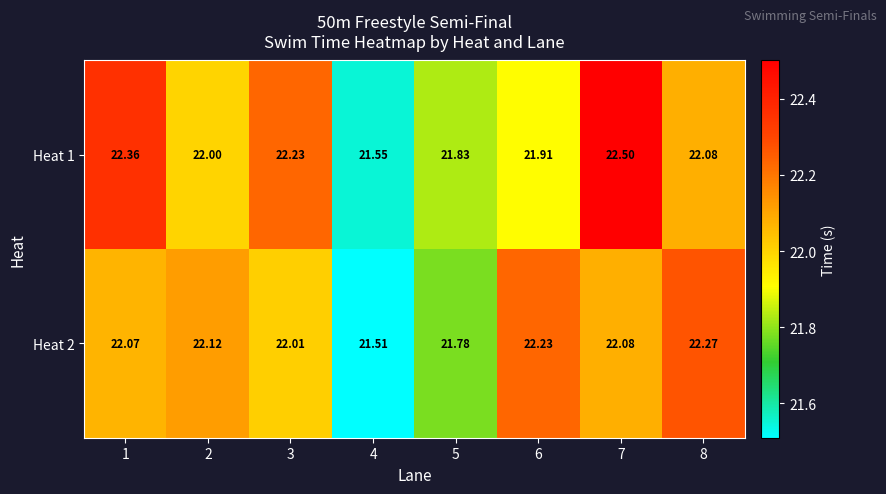

Is the value of Heat 2 at 5 greater than the value of Heat 1 at 8?

No